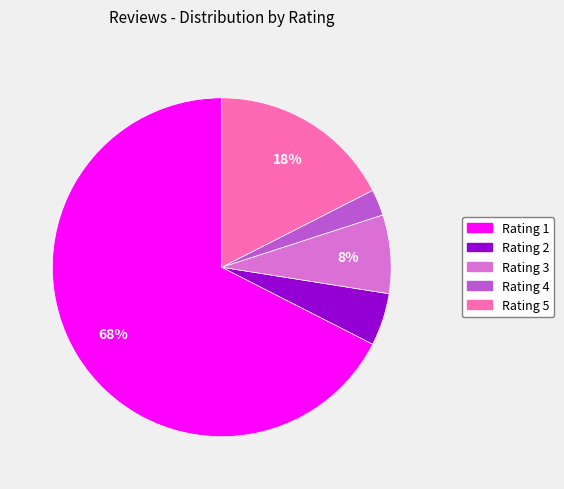

Is there a majority slice in this chart?

Yes